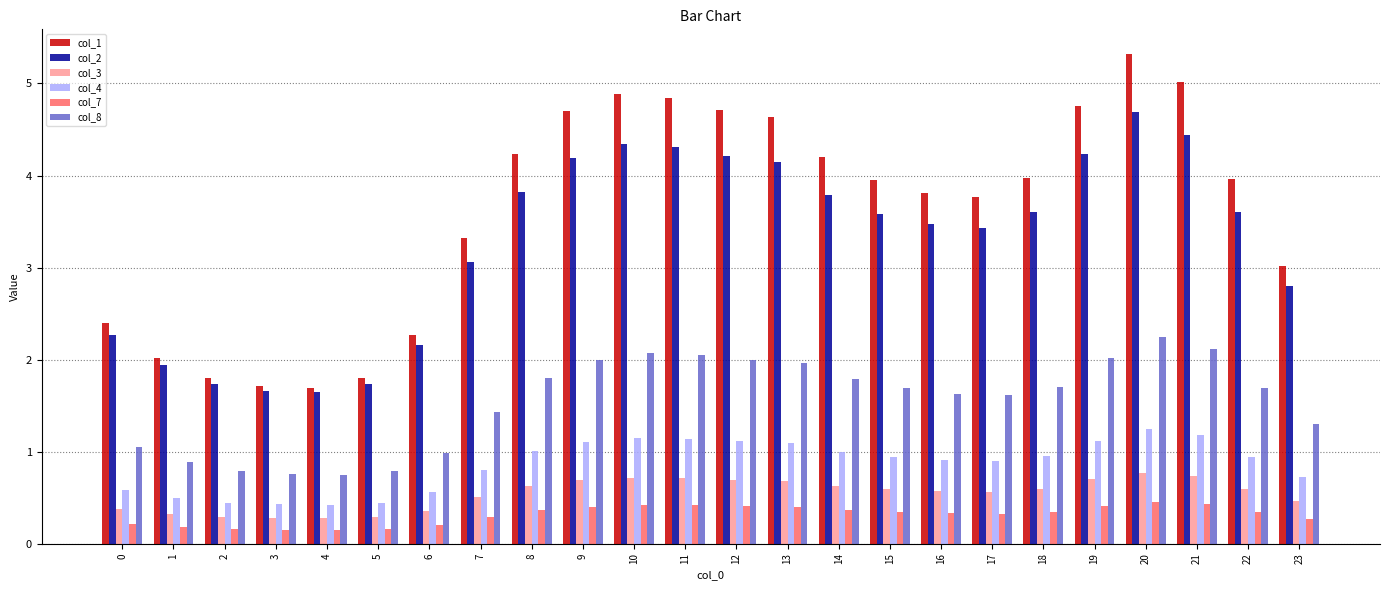

What value does the col_8 series have at 13?

2.0